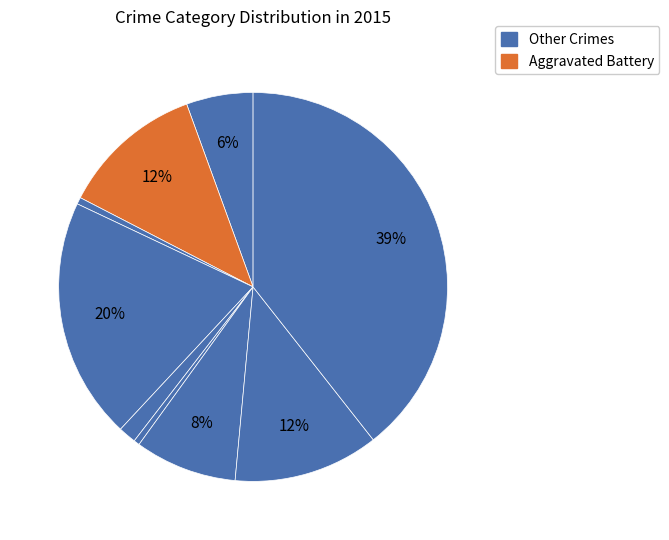

How many slices are in this pie chart?

9